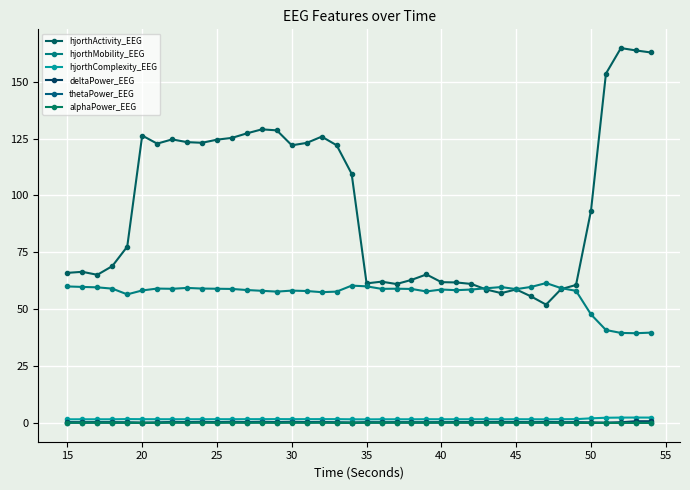

Which series has the largest total across all categories?

hjorthActivity_EEG